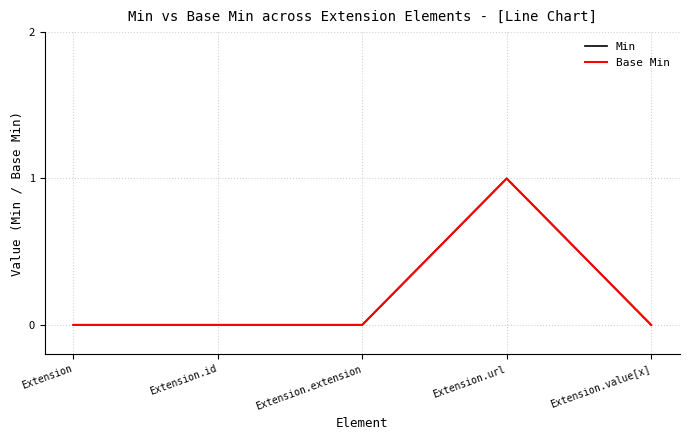

Does the chart display data point markers on the line(s)?

No